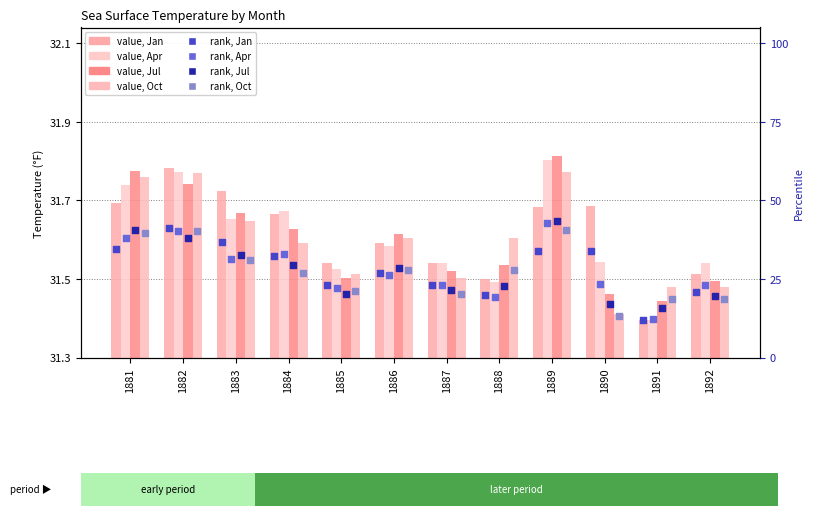

At how many categories does at least one series exceed 215?

3